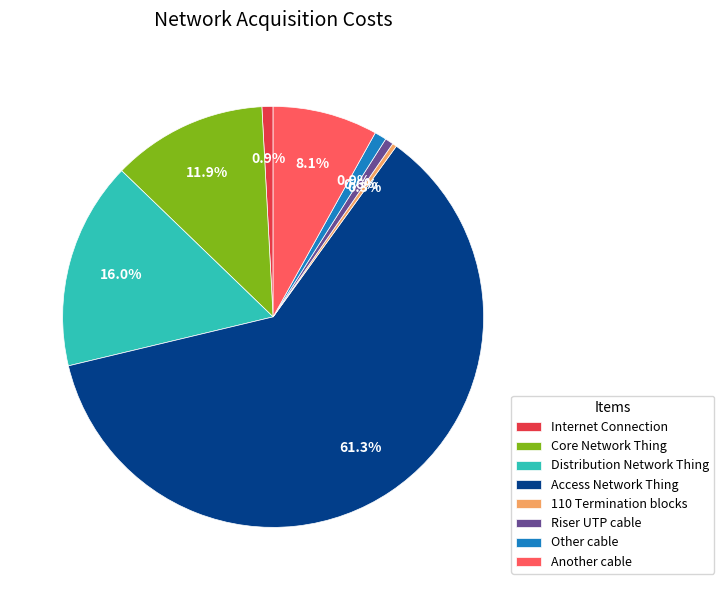

How many slices are in this pie chart?

8